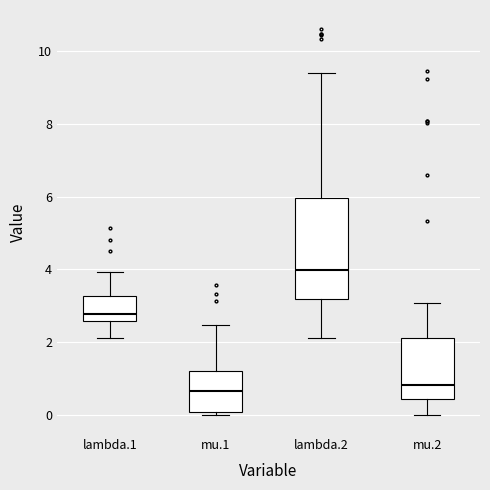

Reading left to right, transcribe this box plot: for each box, give where its median line is, the range the box spans, and where its two whiskers end, as read against the y-axis. The values are not printed on the chart, so give them approximately, as read against the axis.

lambda.1: median 2.8, box 2.6 to 3.2, whiskers 2.2 to 4.0
mu.1: median 0.6, box 0.0 to 1.2, whiskers 0.0 (just below the box's lower edge) to 2.4
lambda.2: median 4.0, box 3.2 to 6.0, whiskers 2.2 to 9.4
mu.2: median 0.8, box 0.4 to 2.2, whiskers 0.0 to 3.0